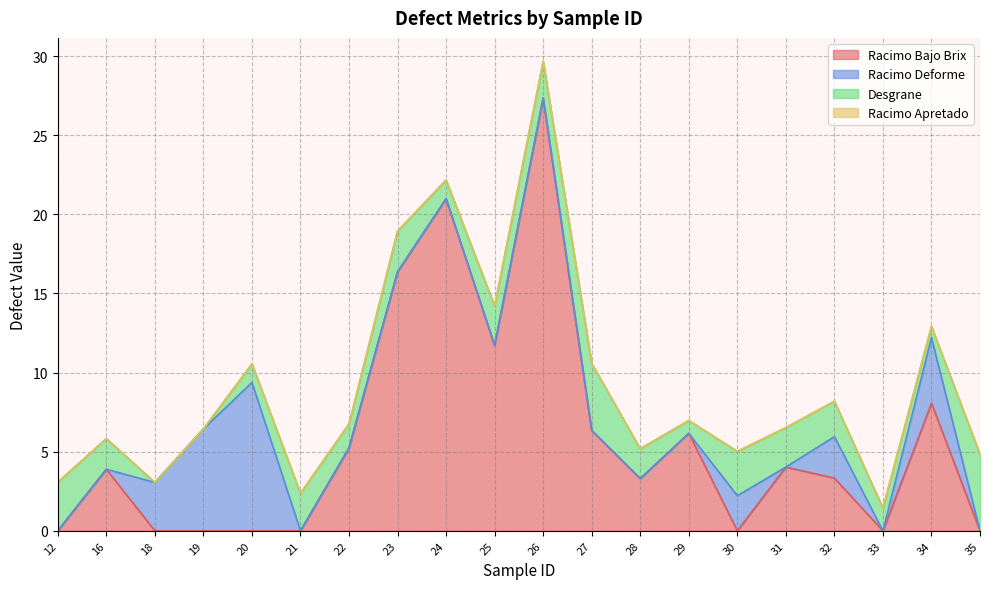

Reading left to right, transcribe all the data shown in this chart.

Racimo Bajo Brix: 12=0.0	16=3.9	18=0.0	19=0.0	20=0.0	21=0.0	22=5.2	23=16.4	24=21.0	25=11.7	26=27.4	27=6.3	28=3.3	29=6.2	30=0.0	31=4.0	32=3.3	33=0.0	34=8.1	35=0.0
Racimo Deforme: 12=0.0	16=0.0	18=3.1	19=6.4	20=9.4	21=0.0	22=0.0	23=0.0	24=0.0	25=0.0	26=0.0	27=0.0	28=0.0	29=0.0	30=2.2	31=0.0	32=2.6	33=0.0	34=4.2	35=0.0
Desgrane: 12=3.1	16=1.9	18=0.0	19=0.0	20=1.2	21=2.4	22=1.5	23=2.6	24=1.2	25=2.5	26=2.3	27=4.2	28=1.9	29=0.8	30=2.8	31=2.5	32=2.2	33=1.4	34=0.7	35=4.8
Racimo Apretado: 12=0.0	16=0.0	18=0.0	19=0.0	20=0.0	21=0.0	22=0.0	23=0.0	24=0.0	25=0.0	26=0.0	27=0.0	28=0.0	29=0.0	30=0.0	31=0.0	32=0.0	33=0.0	34=0.0	35=0.0